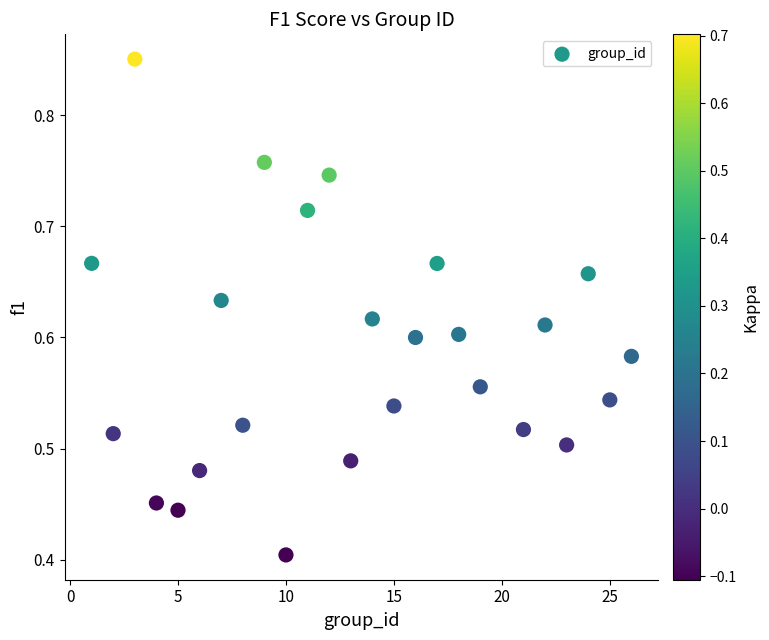

What is the range of X values (max minus min)?

25.0